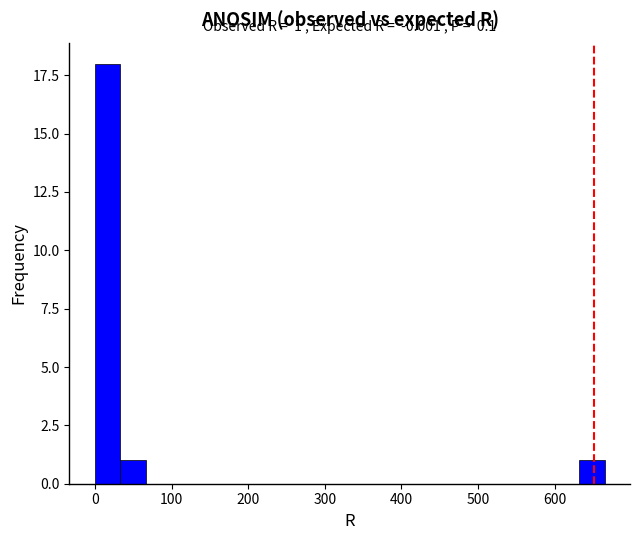

Read against the x-axis, roughly where is the centre of the tallest bar?

20